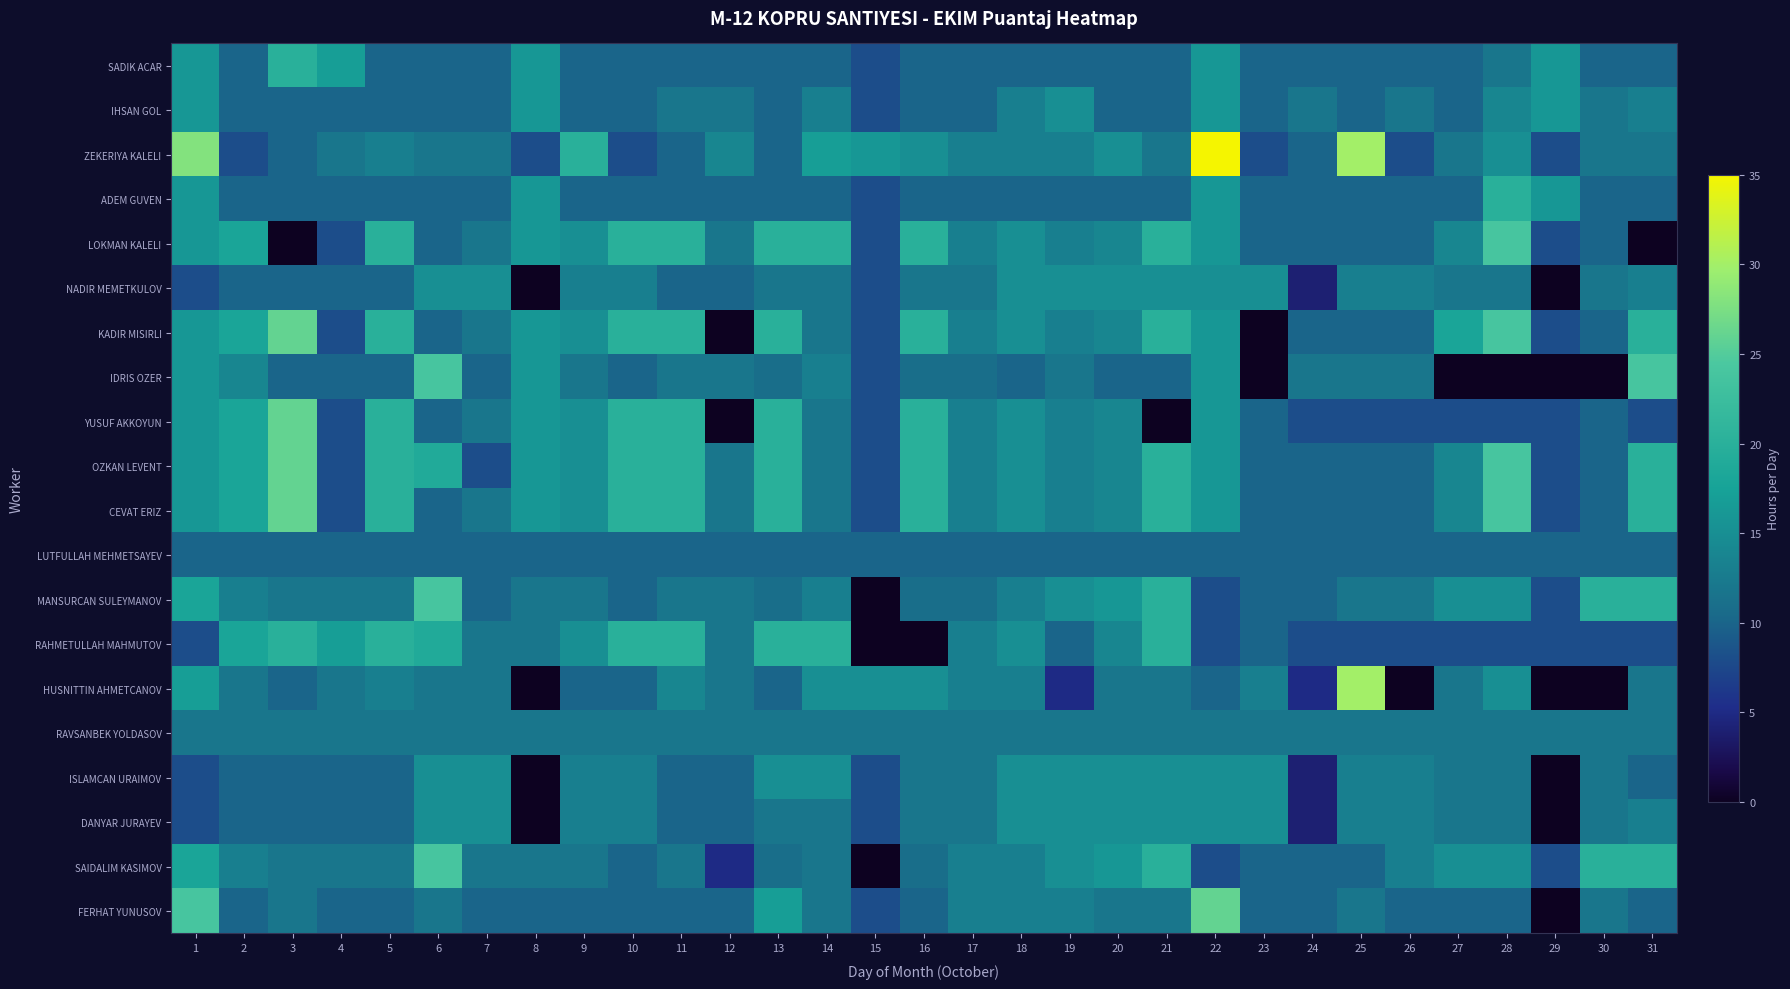

Reading left to right, transcribe all the data shown in this chart.

SADIK ACAR: 1=16	2=10	3=20	4=17	5=10	6=10	7=10	8=16	9=10	10=10	11=10	12=10	13=10	14=10	15=8	16=10	17=10	18=10	19=10	20=10	21=10	22=16	23=10	24=10	25=10	26=10	27=10	28=12	29=16	30=10	31=10
IHSAN GOL: 1=16	2=10	3=10	4=10	5=10	6=10	7=10	8=16	9=10	10=10	11=12	12=12	13=10	14=13	15=8	16=10	17=10	18=13	19=15	20=10	21=10	22=16	23=10	24=12	25=10	26=12	27=10	28=14	29=16	30=12	31=13
ZEKERIYA KALELI: 1=28	2=8	3=10	4=12	5=13	6=12	7=12	8=8	9=20	10=8	11=10	12=14	13=10	14=17	15=16	16=15	17=13	18=13	19=13	20=15	21=12	22=35	23=8	24=10	25=30	26=8	27=12	28=15	29=8	30=12	31=12
ADEM GUVEN: 1=16	2=10	3=10	4=10	5=10	6=10	7=10	8=16	9=10	10=10	11=10	12=10	13=10	14=10	15=8	16=10	17=10	18=10	19=10	20=10	21=10	22=16	23=10	24=10	25=10	26=10	27=10	28=20	29=16	30=10	31=10
LOKMAN KALELI: 1=16	2=18	3=0	4=8	5=20	6=10	7=12	8=16	9=15	10=20	11=20	12=12	13=20	14=20	15=8	16=20	17=13	18=15	19=13	20=14	21=20	22=16	23=10	24=10	25=10	26=10	27=14	28=24	29=8	30=10	31=0
NADIR MEMETKULOV: 1=8	2=10	3=10	4=10	5=10	6=15	7=15	8=0	9=13	10=13	11=10	12=10	13=12	14=12	15=8	16=12	17=12	18=15	19=15	20=15	21=15	22=15	23=15	24=4	25=13	26=13	27=12	28=12	29=0	30=12	31=13
KADIR MISIRLI: 1=16	2=18	3=26	4=8	5=20	6=10	7=12	8=16	9=15	10=20	11=20	12=0	13=20	14=12	15=8	16=20	17=13	18=15	19=13	20=14	21=20	22=16	23=0	24=10	25=10	26=10	27=18	28=24	29=8	30=10	31=20
IDRIS OZER: 1=16	2=14	3=10	4=10	5=10	6=24	7=10	8=16	9=12	10=10	11=12	12=12	13=11	14=13	15=8	16=11	17=11	18=10	19=12	20=10	21=10	22=16	23=0	24=12	25=12	26=12	27=0	28=0	29=0	30=0	31=24
YUSUF AKKOYUN: 1=16	2=18	3=26	4=8	5=20	6=10	7=12	8=16	9=15	10=20	11=20	12=0	13=20	14=12	15=8	16=20	17=13	18=15	19=13	20=14	21=0	22=16	23=10	24=8	25=8	26=8	27=8	28=8	29=8	30=10	31=8
OZKAN LEVENT: 1=16	2=18	3=26	4=8	5=20	6=19	7=8	8=16	9=15	10=20	11=20	12=12	13=20	14=12	15=8	16=20	17=13	18=15	19=13	20=14	21=20	22=16	23=10	24=10	25=10	26=10	27=14	28=24	29=8	30=10	31=20
CEVAT ERIZ: 1=16	2=18	3=26	4=8	5=20	6=10	7=12	8=16	9=15	10=20	11=20	12=12	13=20	14=12	15=8	16=20	17=13	18=15	19=13	20=14	21=20	22=16	23=10	24=10	25=10	26=10	27=14	28=24	29=8	30=10	31=20
LUTFULLAH MEHMETSAYEV: 1=10	2=10	3=10	4=10	5=10	6=10	7=10	8=10	9=10	10=10	11=10	12=10	13=10	14=10	15=10	16=10	17=10	18=10	19=10	20=10	21=10	22=10	23=10	24=10	25=10	26=10	27=10	28=10	29=10	30=10	31=10
MANSURCAN SULEYMANOV: 1=18	2=13	3=12	4=12	5=12	6=24	7=10	8=12	9=12	10=10	11=12	12=12	13=11	14=13	15=0	16=11	17=11	18=13	19=15	20=16	21=20	22=8	23=10	24=10	25=12	26=12	27=15	28=15	29=8	30=20	31=20
RAHMETULLAH MAHMUTOV: 1=8	2=18	3=20	4=17	5=20	6=19	7=12	8=12	9=15	10=20	11=20	12=12	13=20	14=20	15=0	16=0	17=13	18=15	19=10	20=14	21=20	22=8	23=10	24=8	25=8	26=8	27=8	28=8	29=8	30=8	31=8
HUSNITTIN AHMETCANOV: 1=17	2=12	3=10	4=12	5=13	6=12	7=12	8=0	9=10	10=10	11=14	12=12	13=10	14=15	15=15	16=15	17=13	18=13	19=5	20=12	21=12	22=10	23=13	24=5	25=30	26=0	27=12	28=15	29=0	30=0	31=12
RAVSANBEK YOLDASOV: 1=12	2=12	3=12	4=12	5=12	6=12	7=12	8=12	9=12	10=12	11=12	12=12	13=12	14=12	15=12	16=12	17=12	18=12	19=12	20=12	21=12	22=12	23=12	24=12	25=12	26=12	27=12	28=12	29=12	30=12	31=12
ISLAMCAN URAIMOV: 1=8	2=10	3=10	4=10	5=10	6=15	7=15	8=0	9=13	10=13	11=10	12=10	13=15	14=15	15=8	16=12	17=12	18=15	19=15	20=15	21=15	22=15	23=15	24=4	25=13	26=13	27=12	28=12	29=0	30=12	31=10
DANYAR JURAYEV: 1=8	2=10	3=10	4=10	5=10	6=15	7=15	8=0	9=13	10=13	11=10	12=10	13=12	14=12	15=8	16=12	17=12	18=15	19=15	20=15	21=15	22=15	23=15	24=4	25=13	26=13	27=12	28=12	29=0	30=12	31=13
SAIDALIM KASIMOV: 1=18	2=13	3=12	4=12	5=12	6=24	7=12	8=12	9=12	10=10	11=12	12=5	13=11	14=12	15=0	16=11	17=13	18=13	19=15	20=16	21=20	22=8	23=10	24=10	25=10	26=13	27=15	28=15	29=8	30=20	31=20
FERHAT YUNUSOV: 1=24	2=10	3=12	4=10	5=10	6=12	7=10	8=10	9=10	10=10	11=10	12=10	13=17	14=12	15=8	16=10	17=13	18=13	19=13	20=12	21=12	22=26	23=10	24=10	25=12	26=10	27=10	28=10	29=0	30=12	31=10